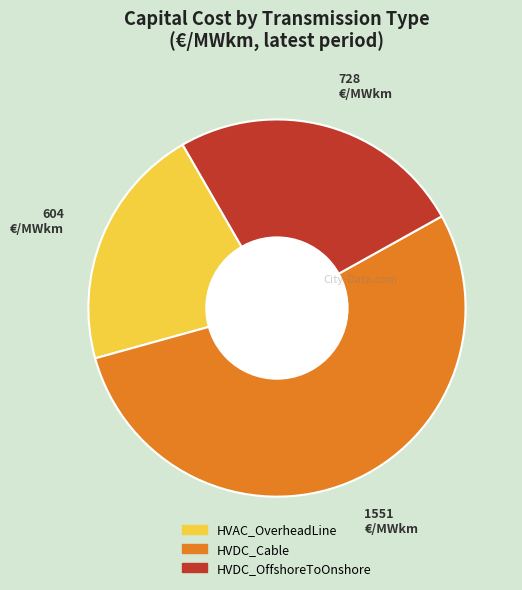

Combined, do HVAC_OverheadLine and HVDC_Cable account for over 50%?

Yes